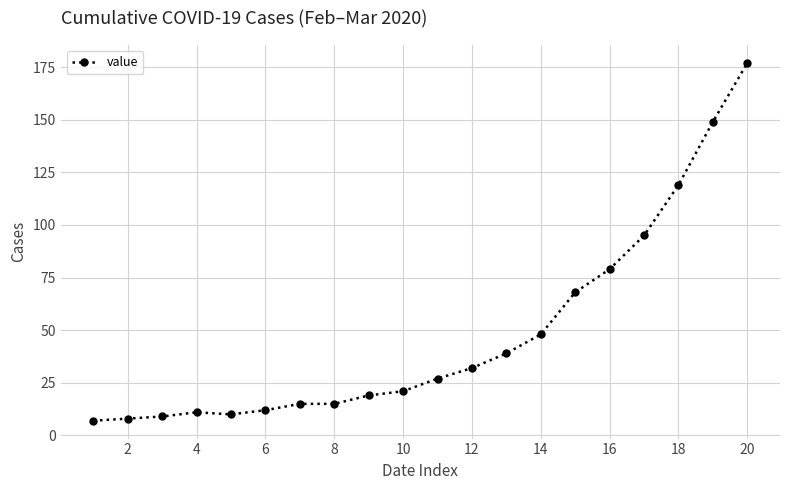

Reading left to right, transcribe all the data shown in this chart.

7	8	9	11	10	12	15	15	19	21	27	32	39	48	68	79	95	119	149	177